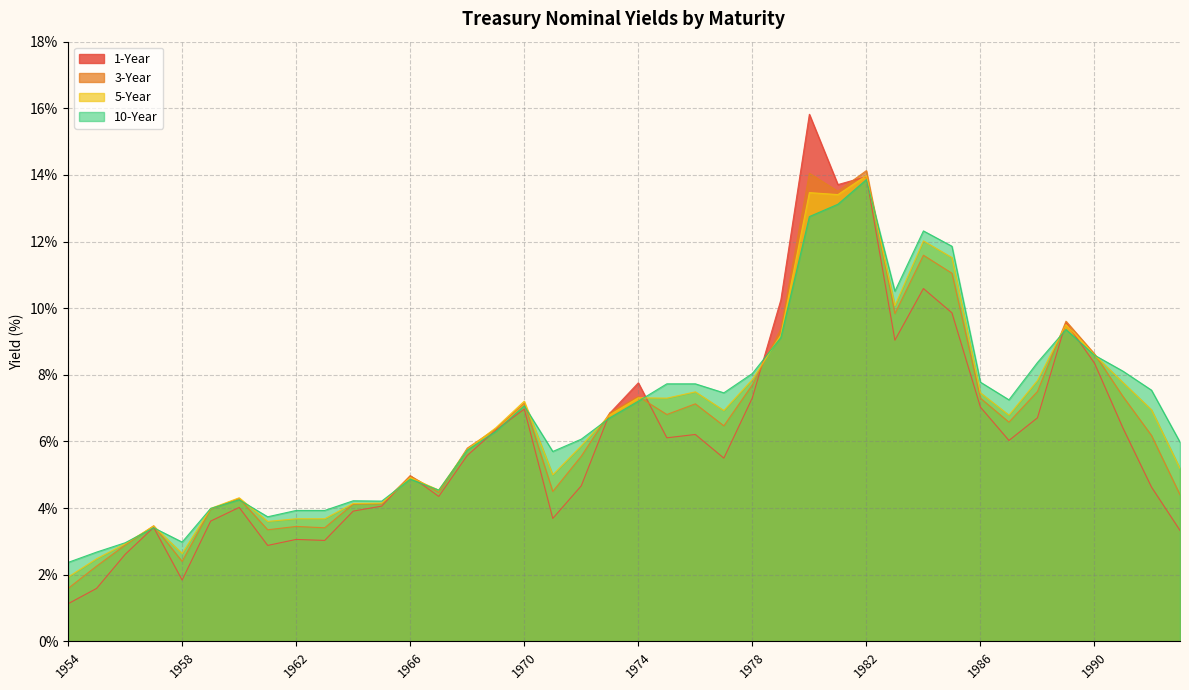

What is the highest value of the tcmnom_y5 series?

14.0